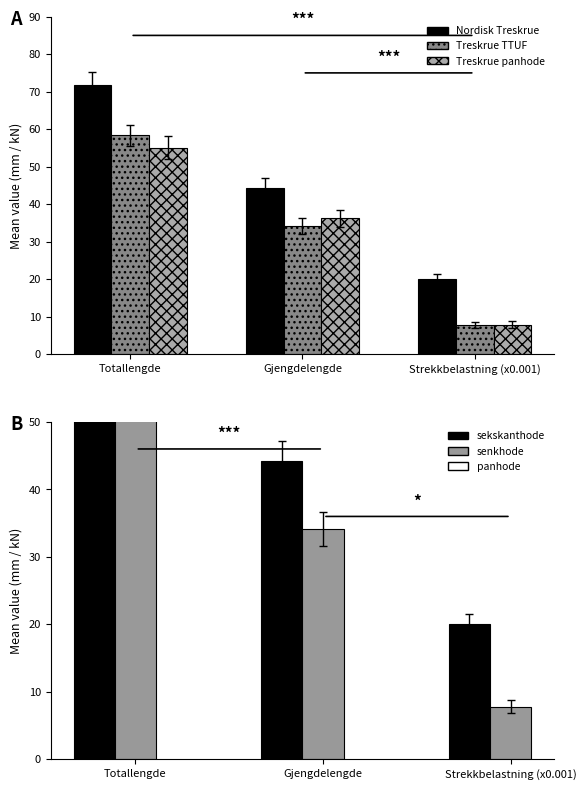

Does the chart contain stacked bars?

No